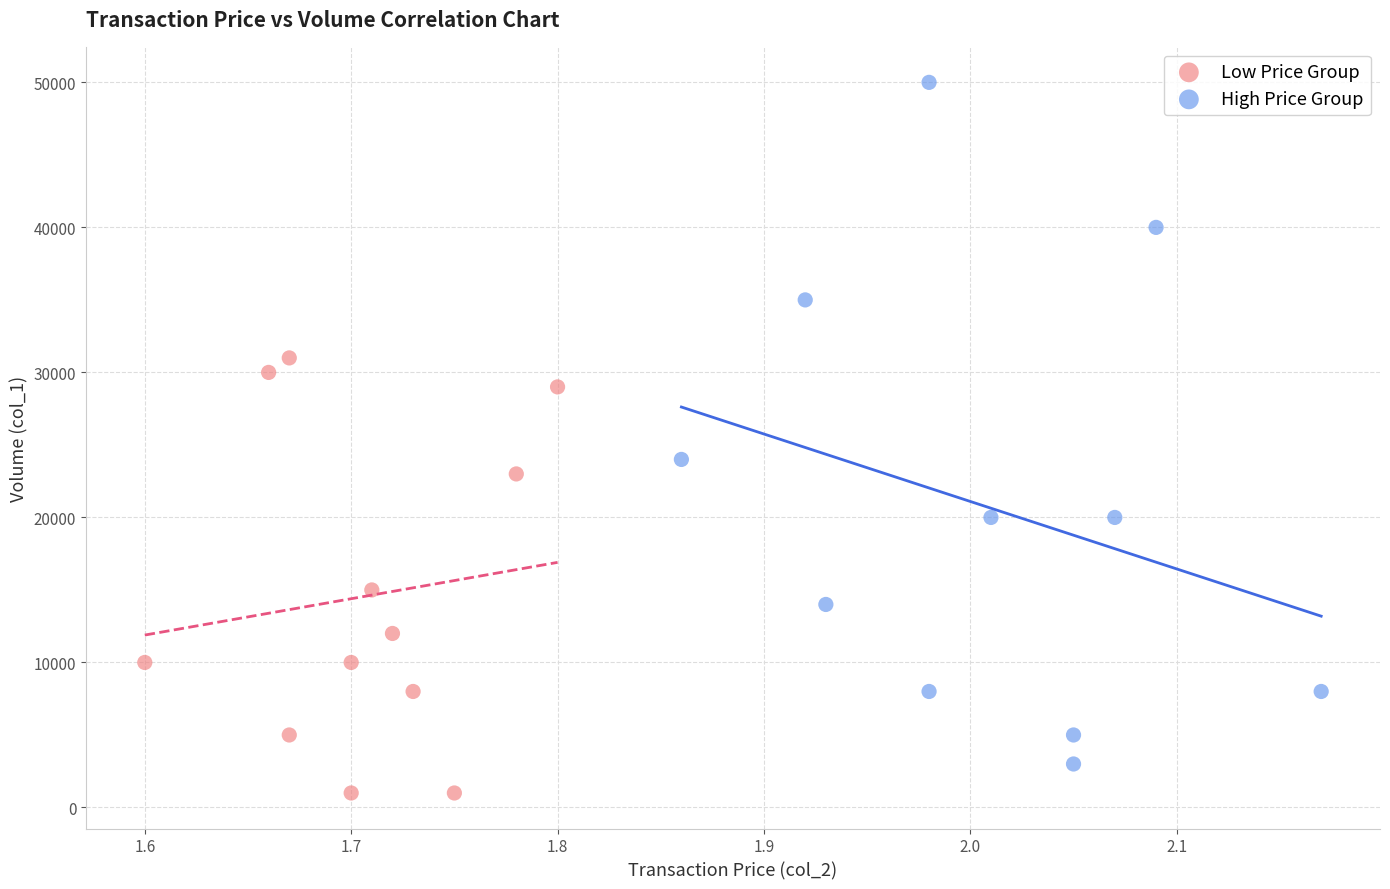

Which series reaches the maximum Y coordinate?

High Price Group